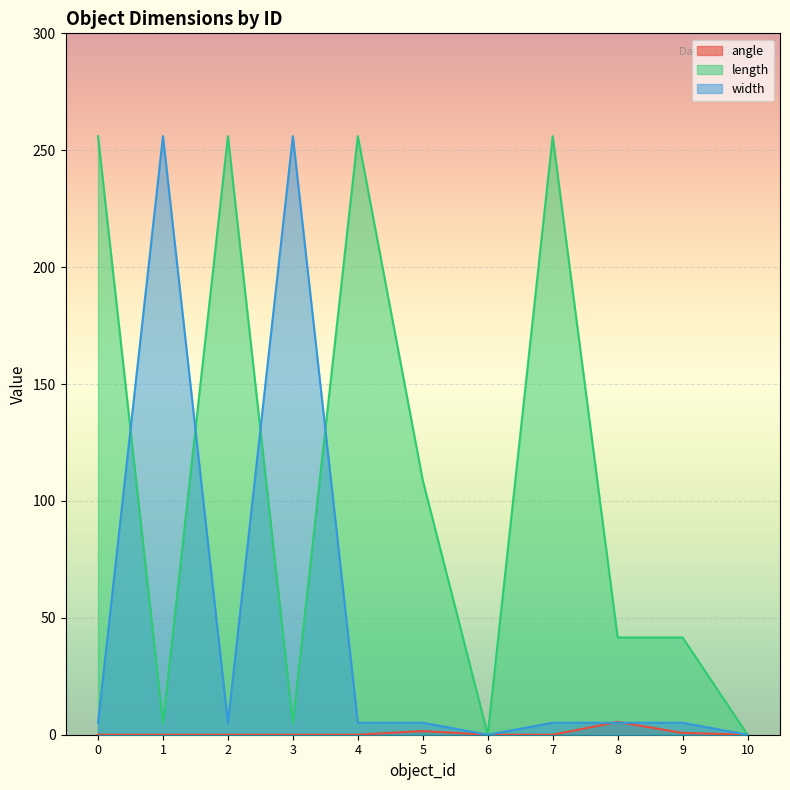

The value of length at 3 is 5.0. True or false?

True